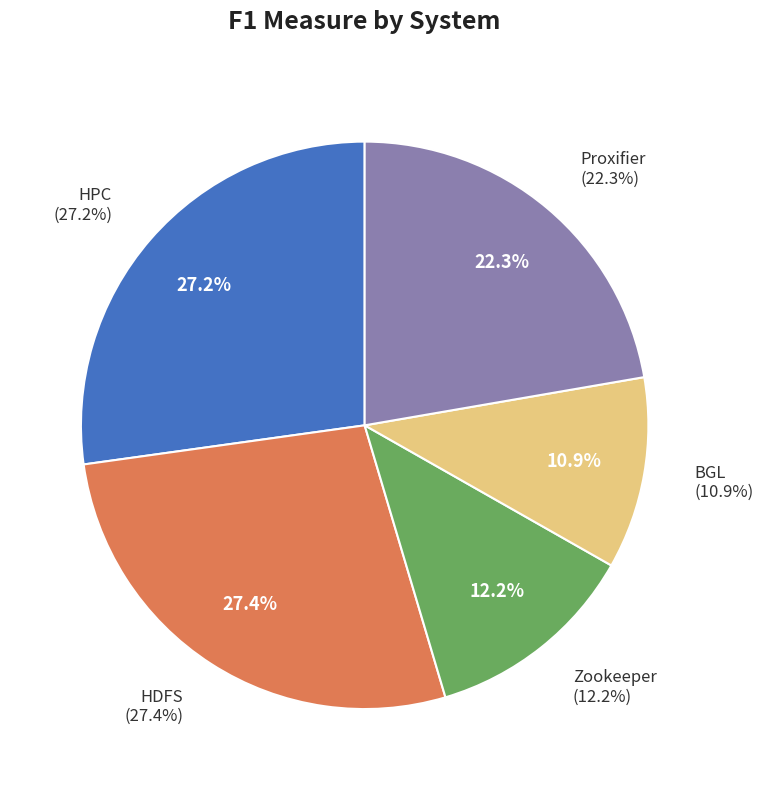

Rank the categories by value from highest to lowest.

HDFS, HPC, Proxifier, Zookeeper, BGL